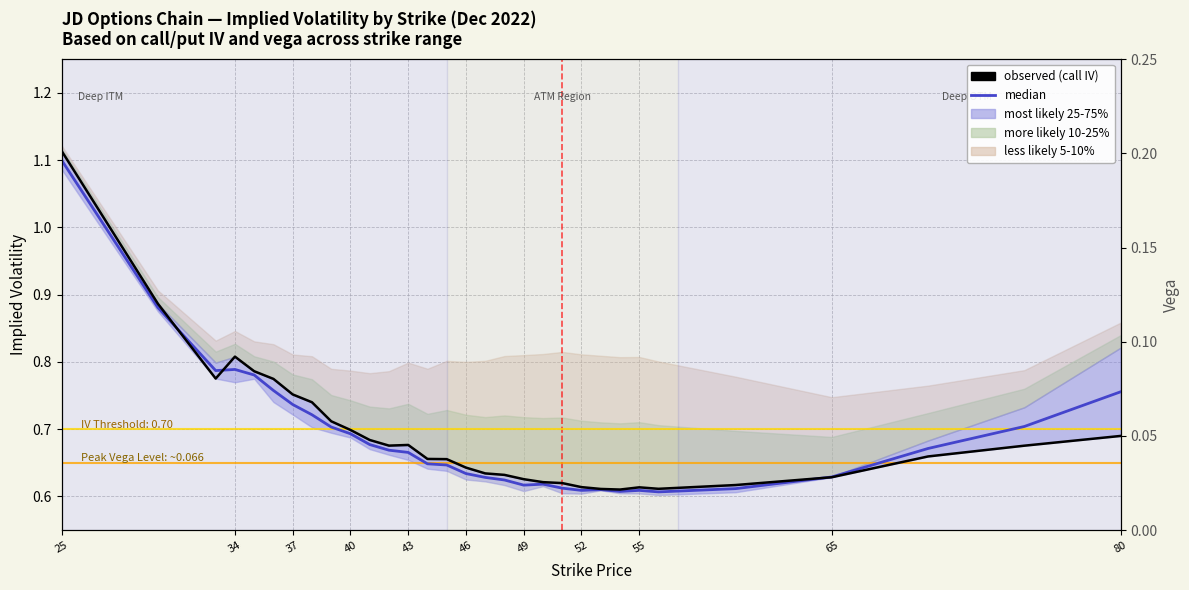

Is the value of median at 52 greater than the value of observed (call IV) at 46?

No